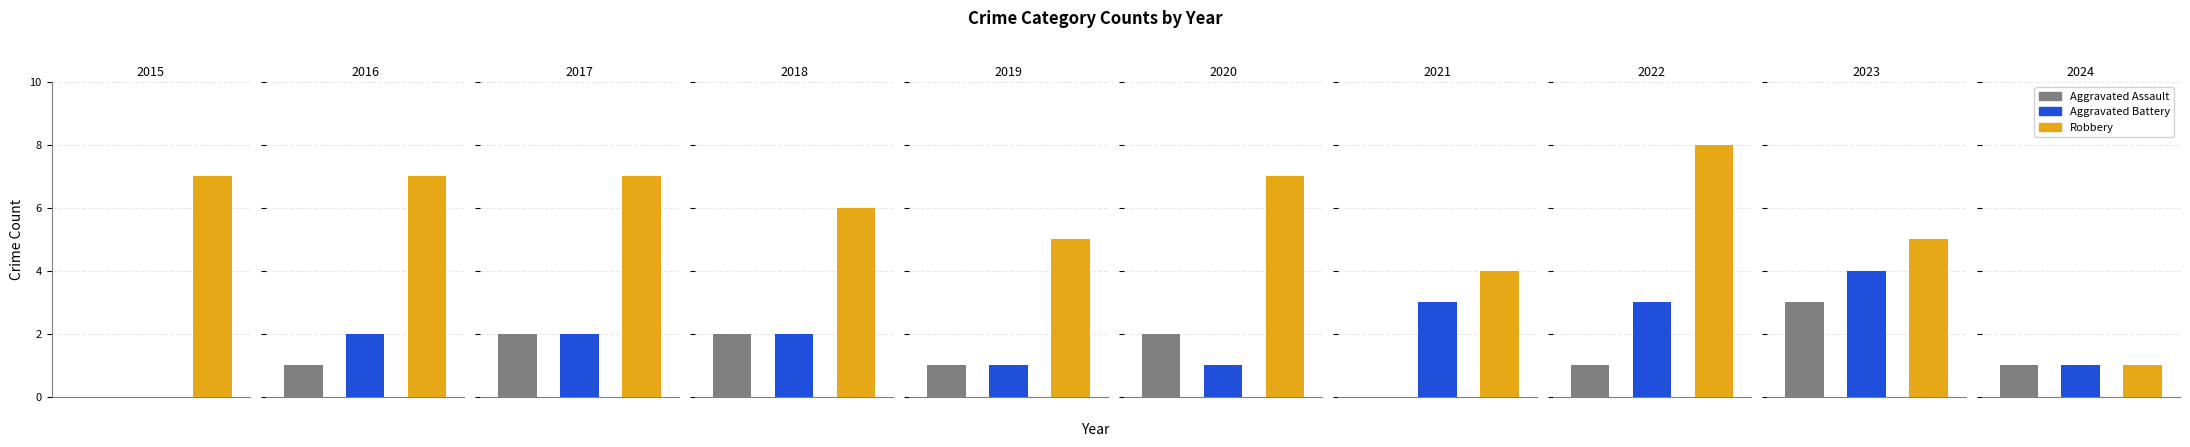

What is the difference between the second highest and minimum values in the Robbery series?

6